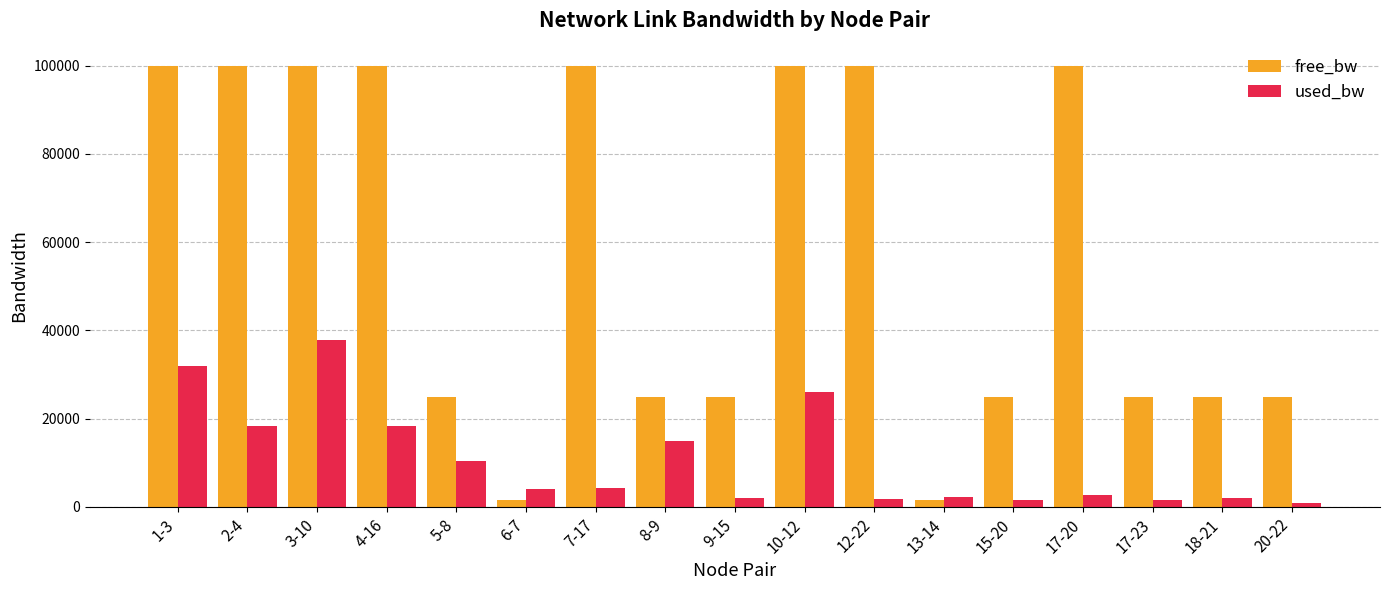

Which category has the highest value in the used_bw series?

3-10